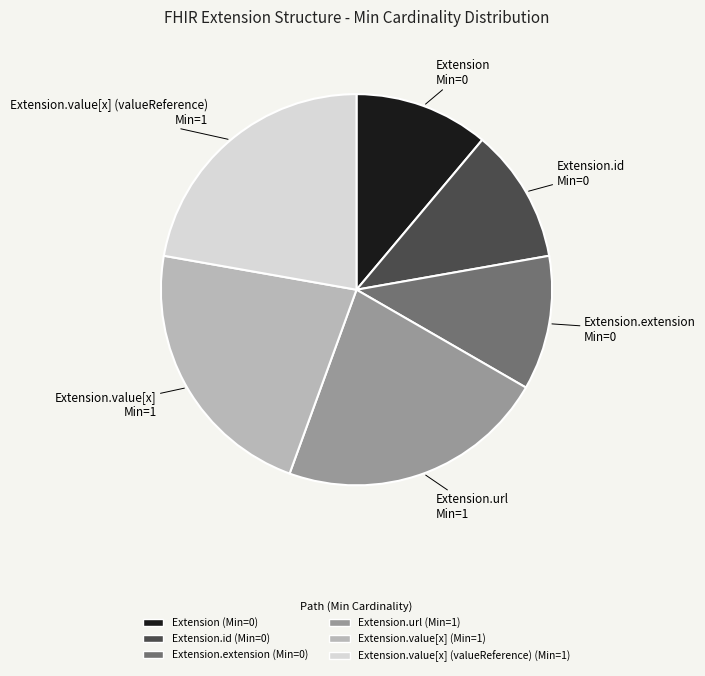

Is there any slice that represents more than half of the pie?

No